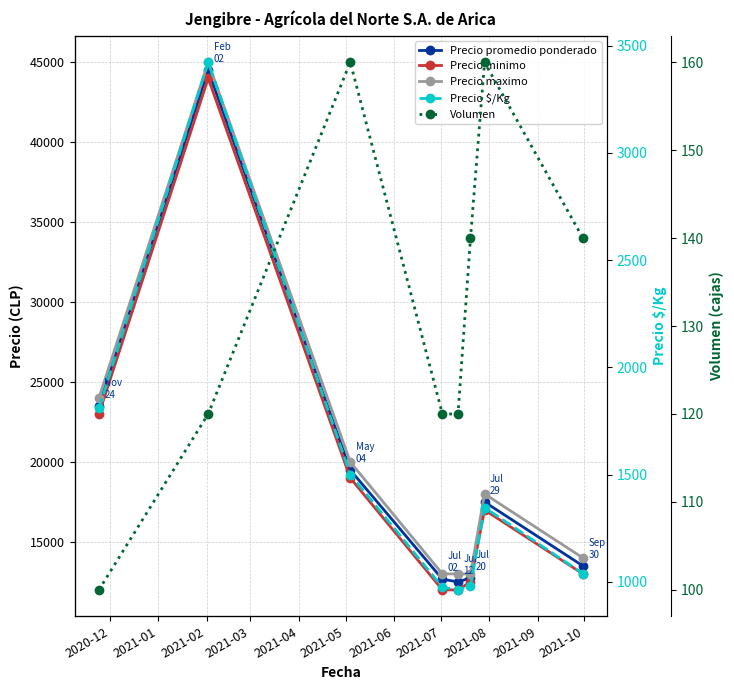

What is the total value across all series at 2021-04?

38582